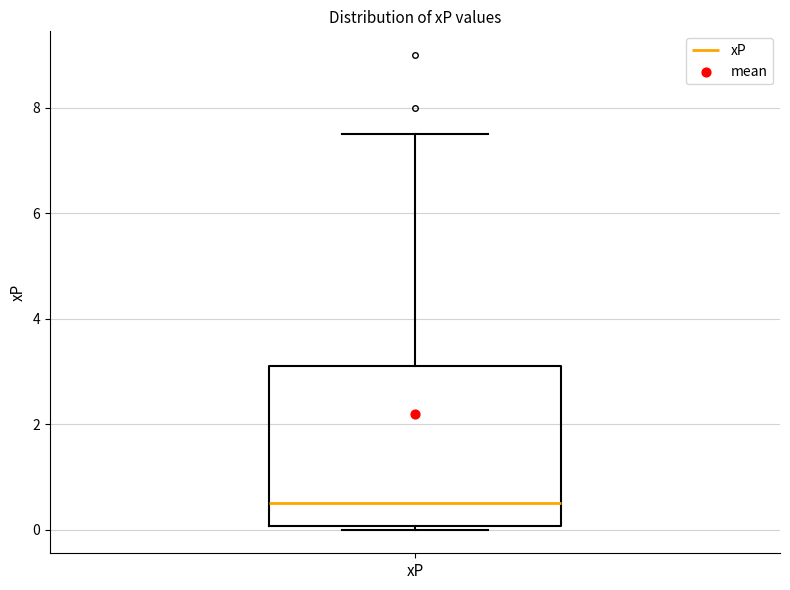

Where does the median line of the box for xP sit on the y-axis? The values are not printed on the chart, so give them approximately, as read against the axis.

0.6